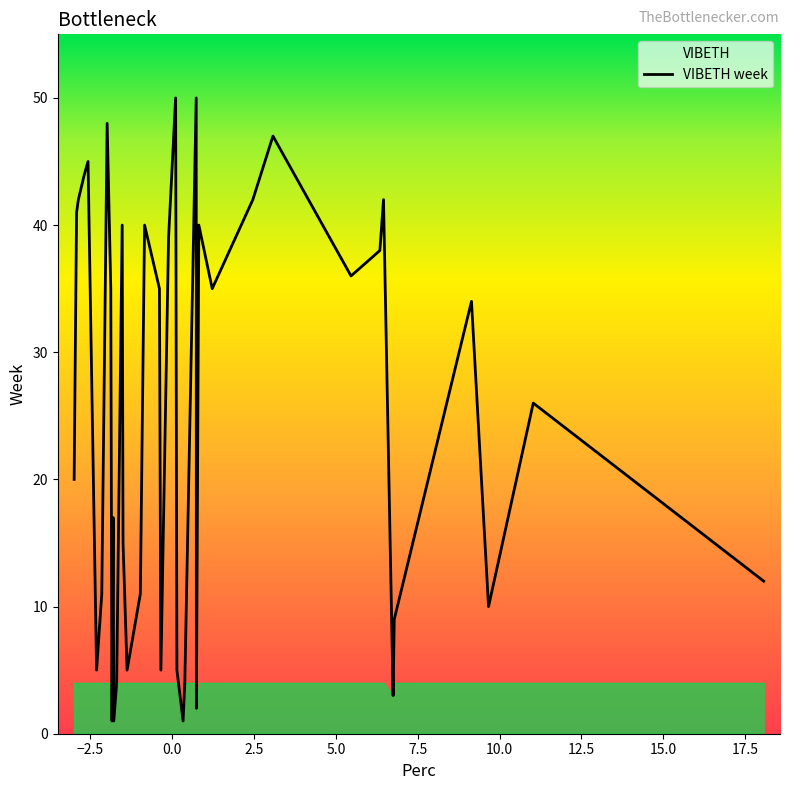

What is the maximum value shown in the chart?

50